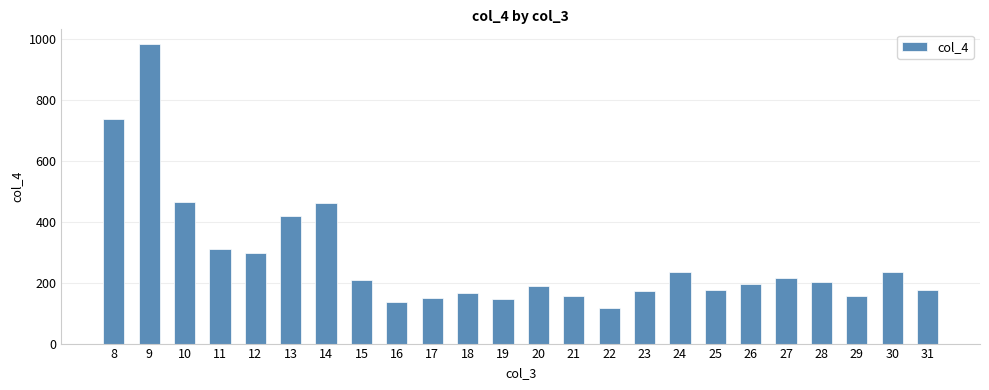

What is the greatest value displayed?

982.6